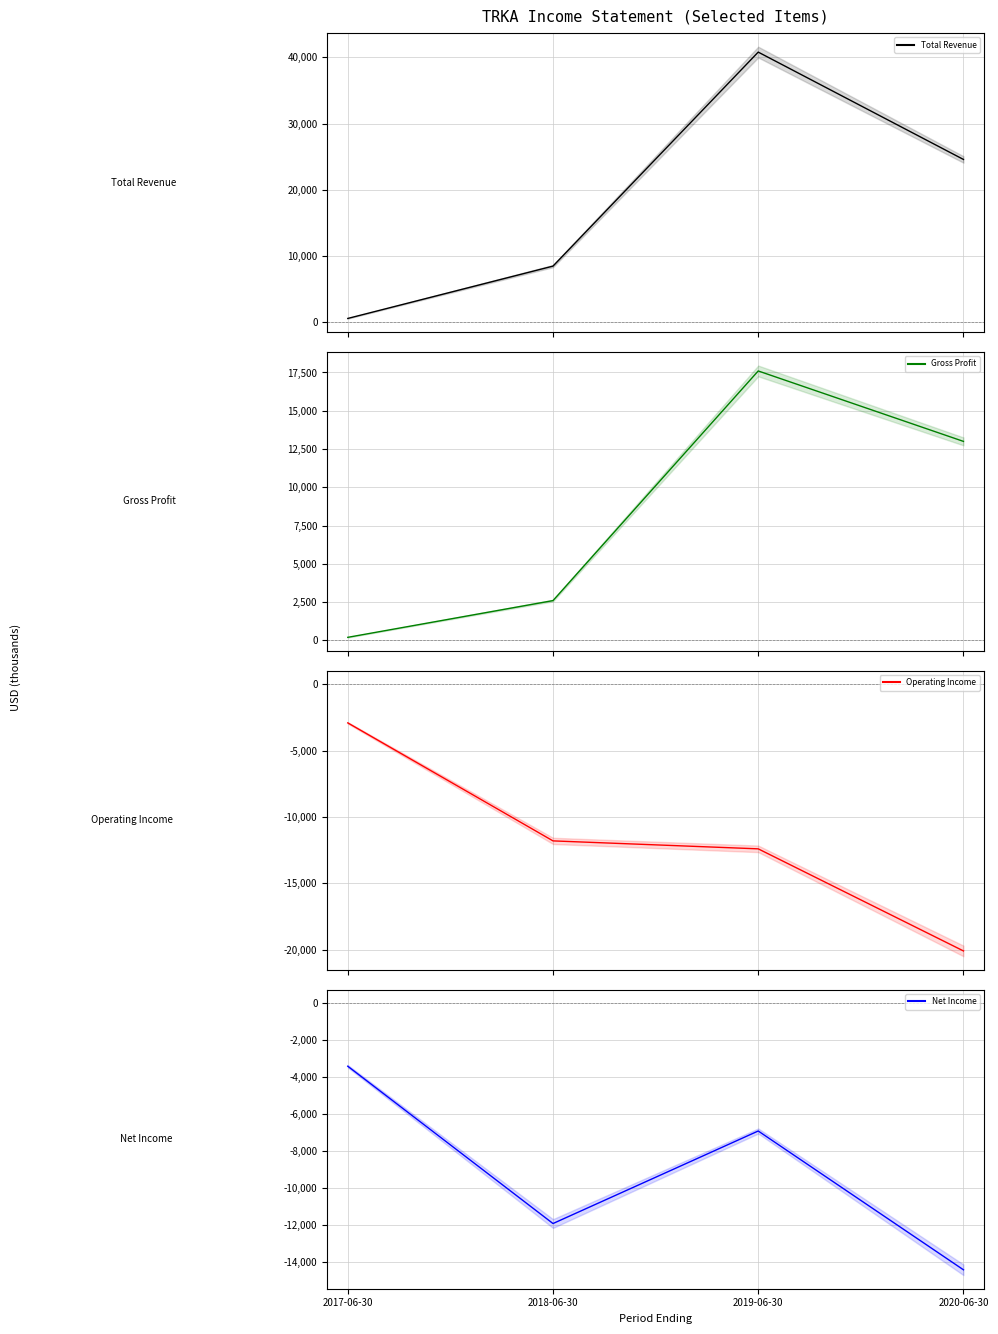

What is the label of the 1st point from the left?

2017-06-30